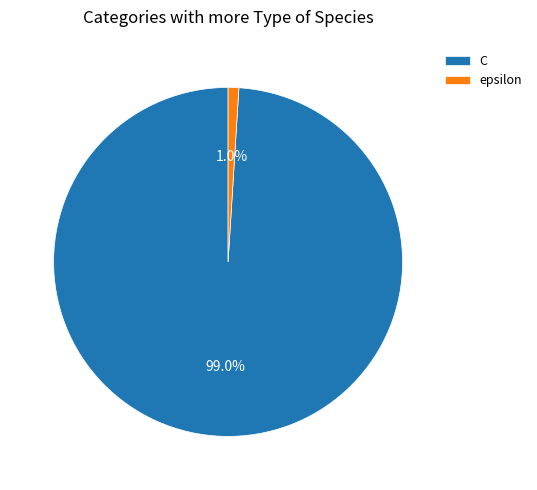

To the nearest percent, what is the difference between the epsilon and C slice percentages?

98%